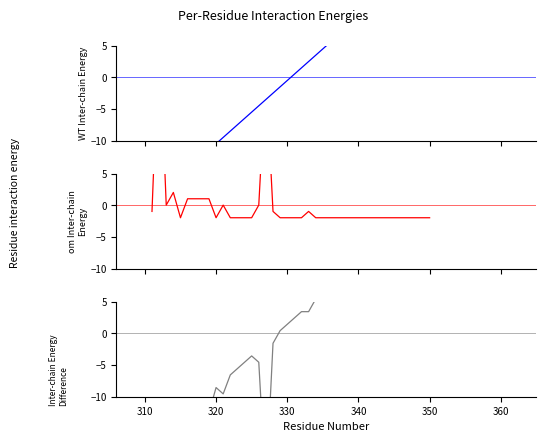

The value of om Inter-chain Energy at 17 is -1.6. True or false?

False